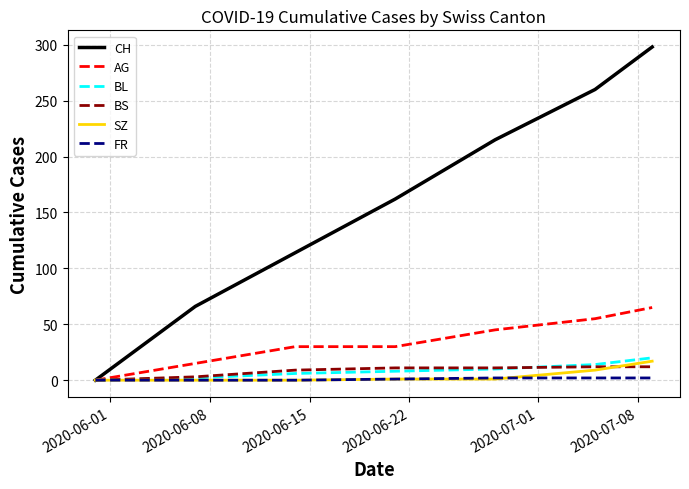

What is the highest value of the AG series?

65